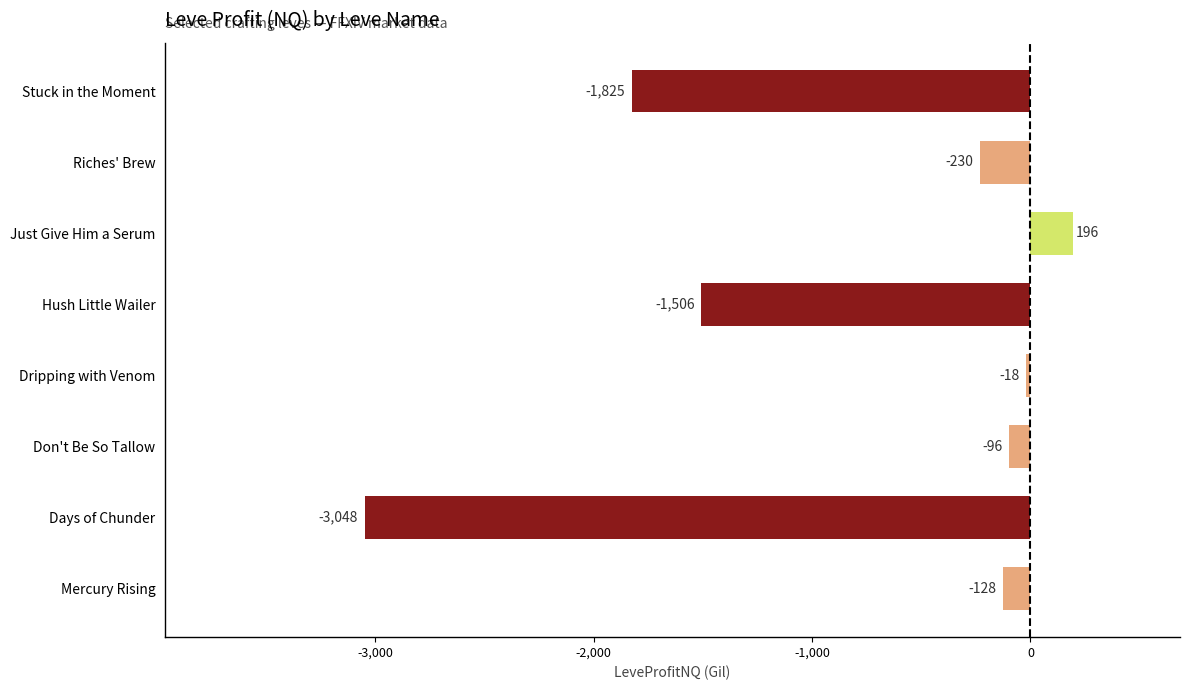

Is it true that the value at Don't Be So Tallow is -96.1?

True